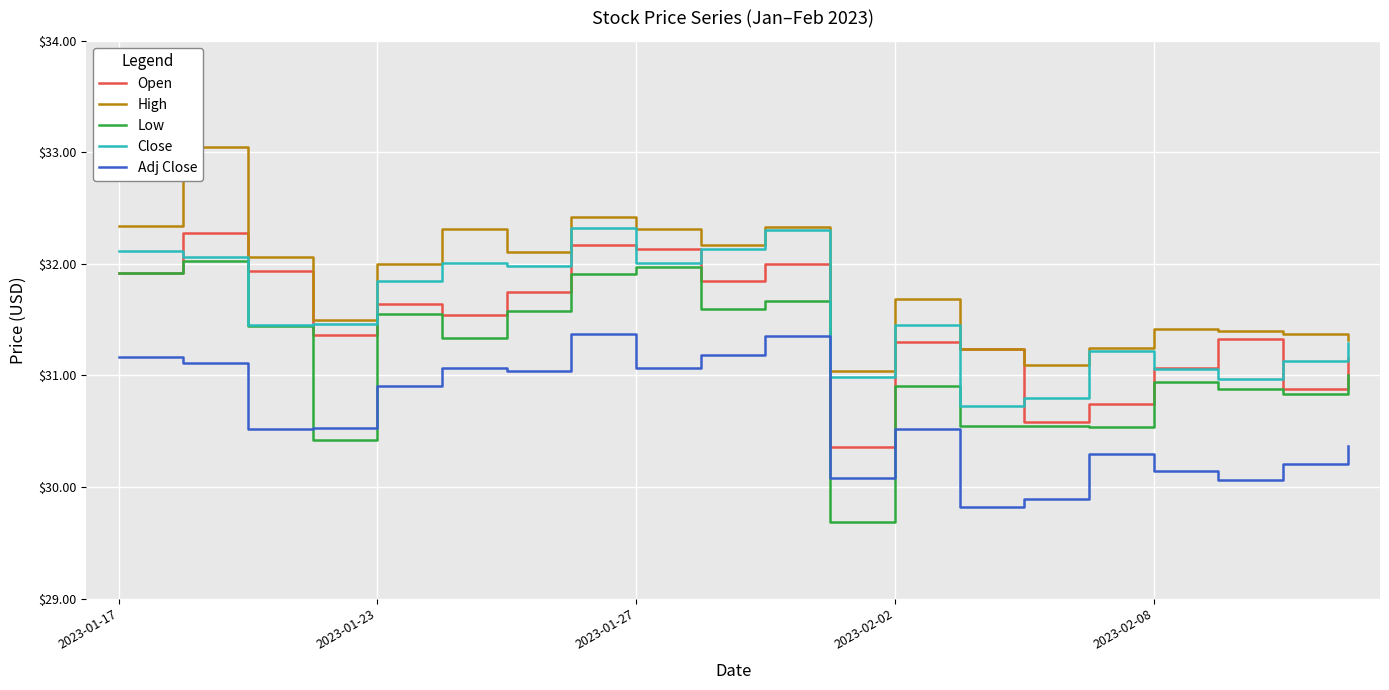

How many lines are shown in the chart?

5